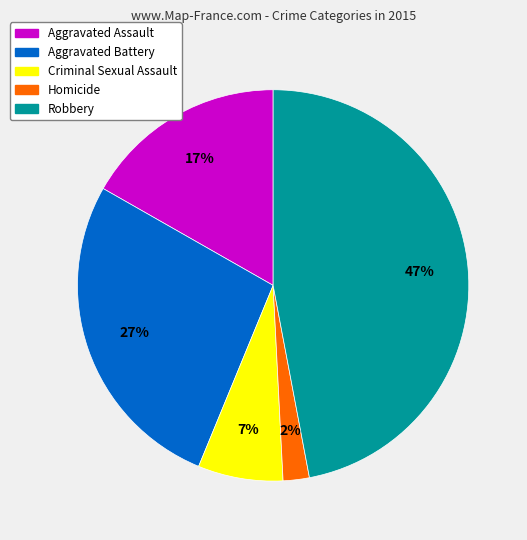

To the nearest percent, what percentage of the pie is Robbery?

47%